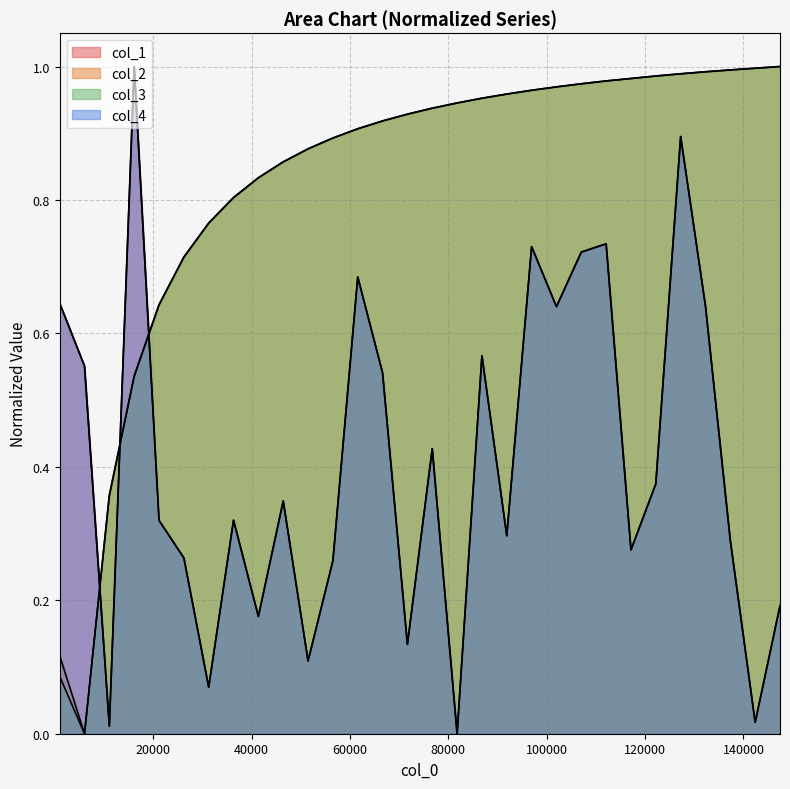

How many times do col_4 and col_1 cross each other?

13